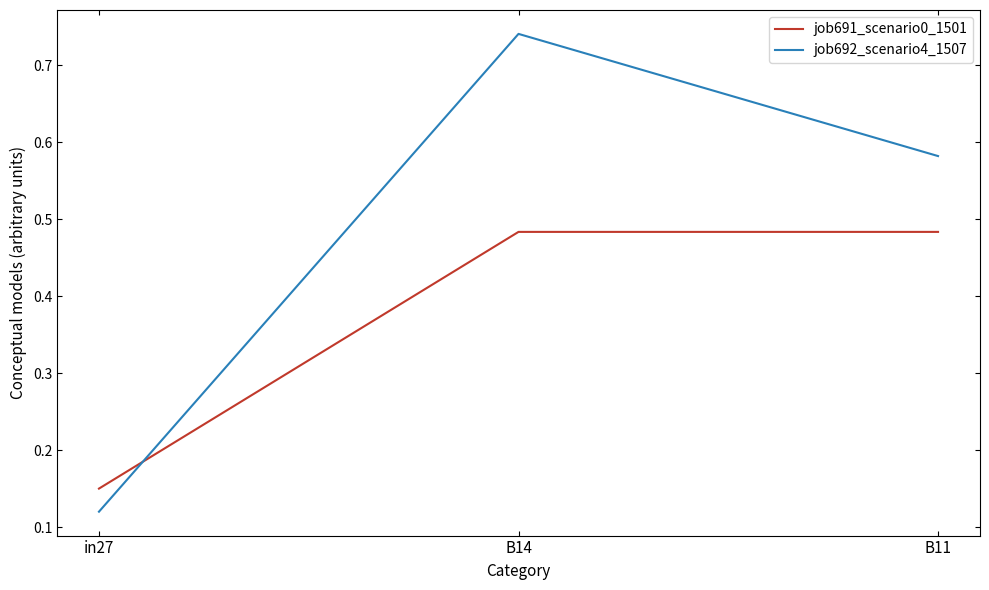

What is the average value of the job691_scenario0_1501 series?

0.4